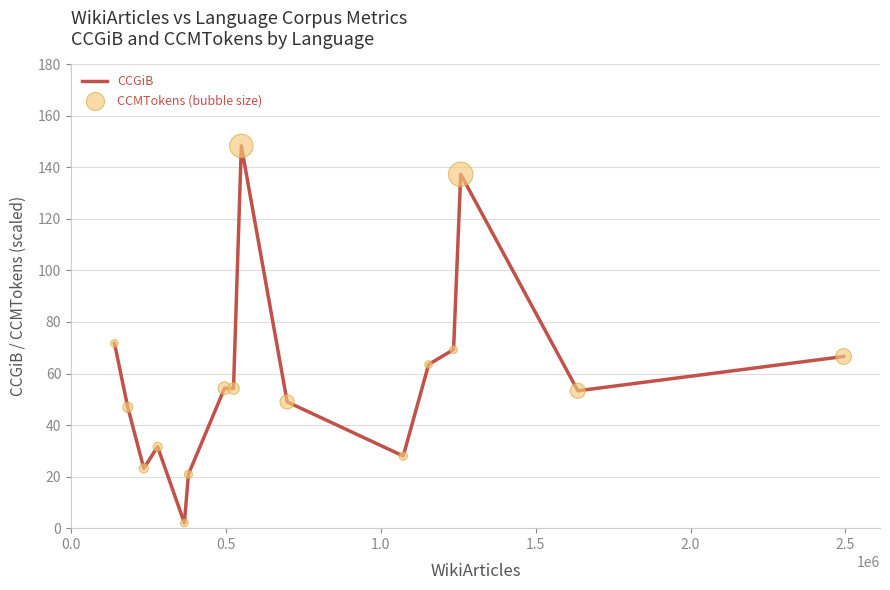

What is the difference between the maximum and minimum values?

146.3